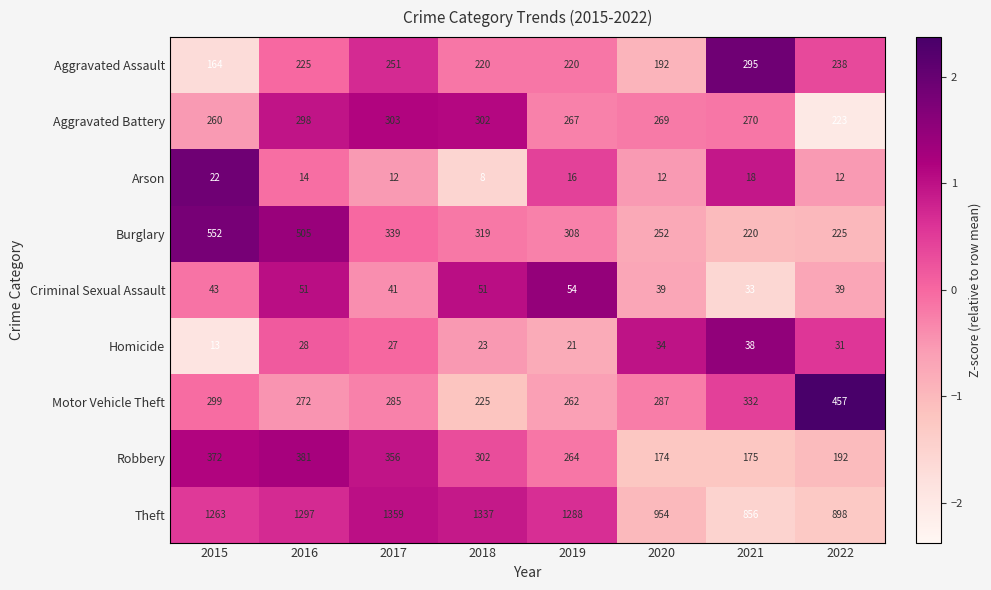

What is the greatest value displayed?

1359